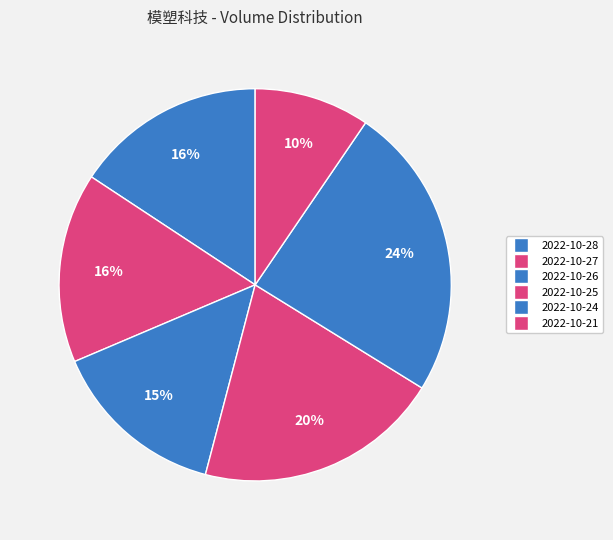

Count the number of slices in the pie.

6